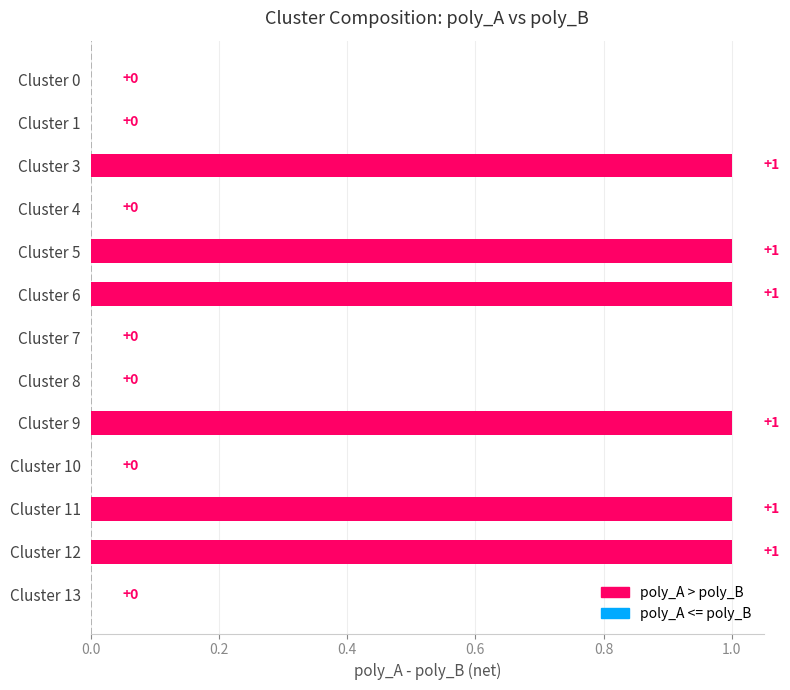

The chart shows a value of 1 at Cluster 6. True or false?

True